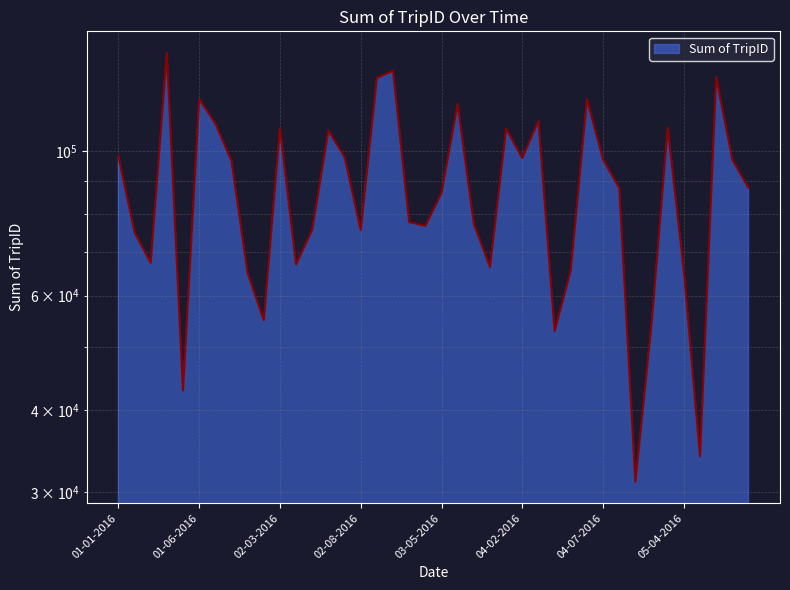

Reading right to left, list all the values displayed in this chart.

87778	97010	129896	34014	65372	108595	54255	31089	87778	97010	120158	65579	52895	111188	97550	108176	66369	77308	118104	86238	76750	77782	132785	129433	75643	97922	107490	75755	66974	108376	55022	64997	96592	110260	120129	42907	141469	67356	75071	98268